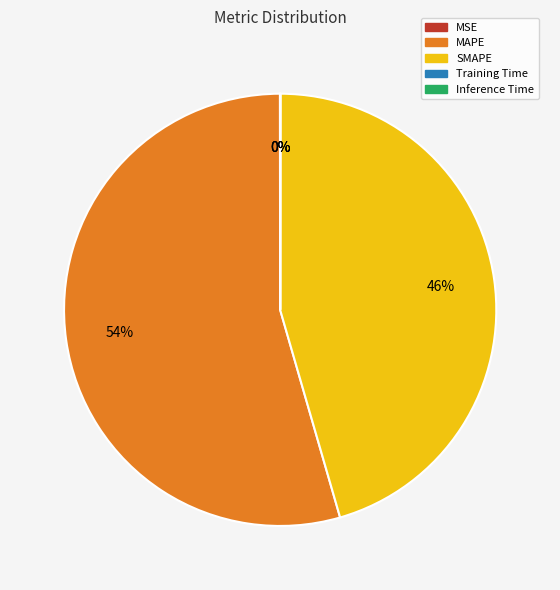

What is the largest slice in the pie chart?

MAPE